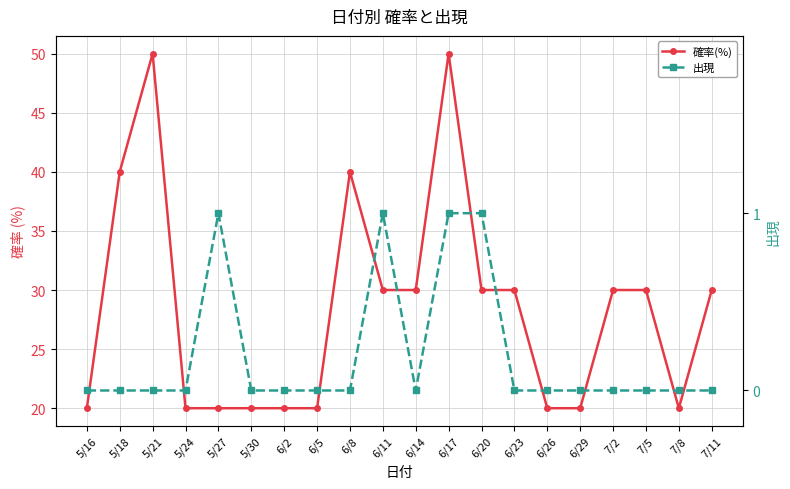

Reading left to right, extract all data points from this chart.

確率(%): 20	40	50	20	20	20	20	20	40	30	30	50	30	30	20	20	30	30	20	30
出現: 0	0	0	0	1	0	0	0	0	1	0	1	1	0	0	0	0	0	0	0